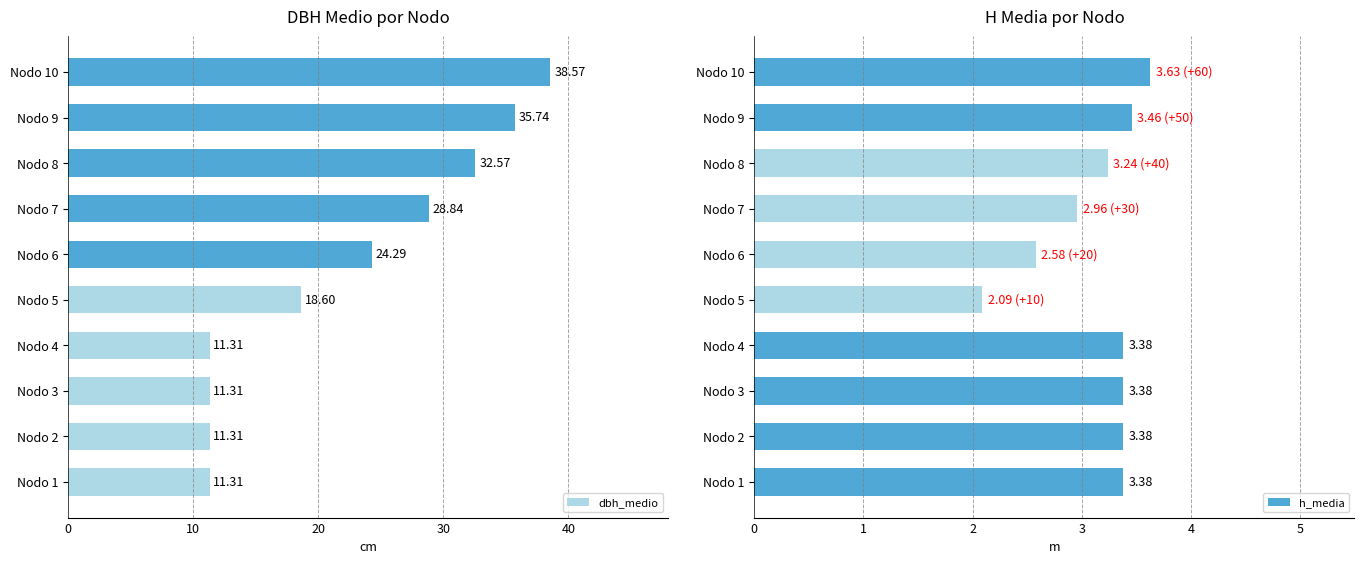

What is the sum of the dbh_medio values at Nodo 8 and Nodo 10?

71.1